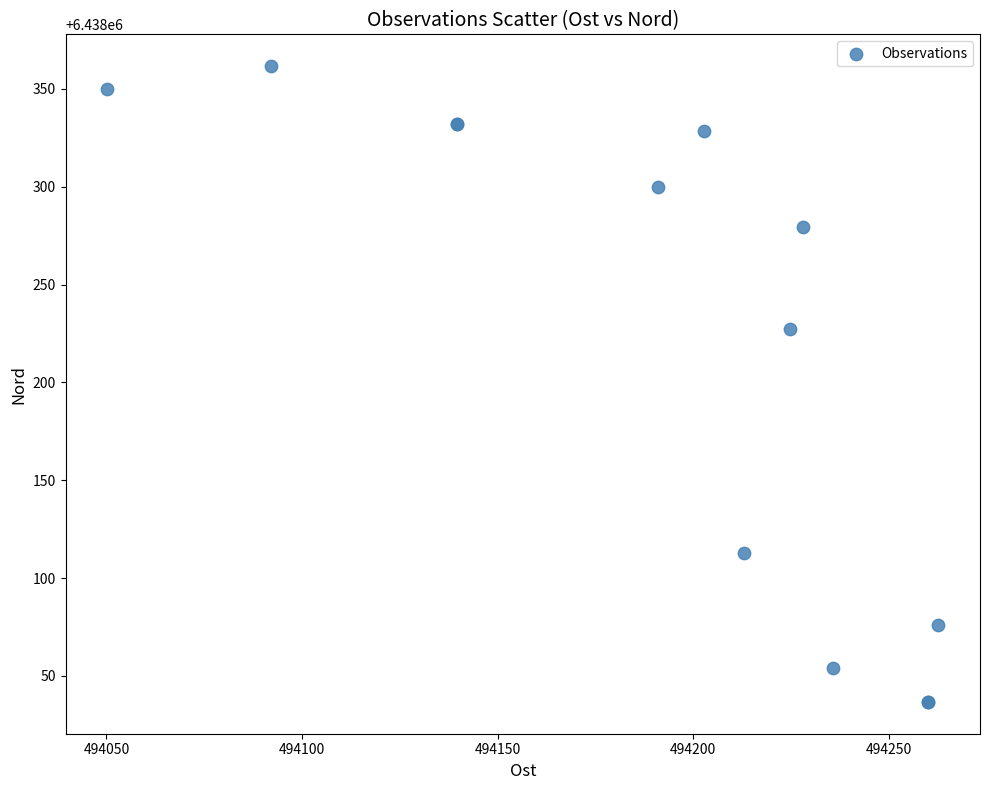

What Y value in the scatter plot is closest to 6438199?

6438227.1